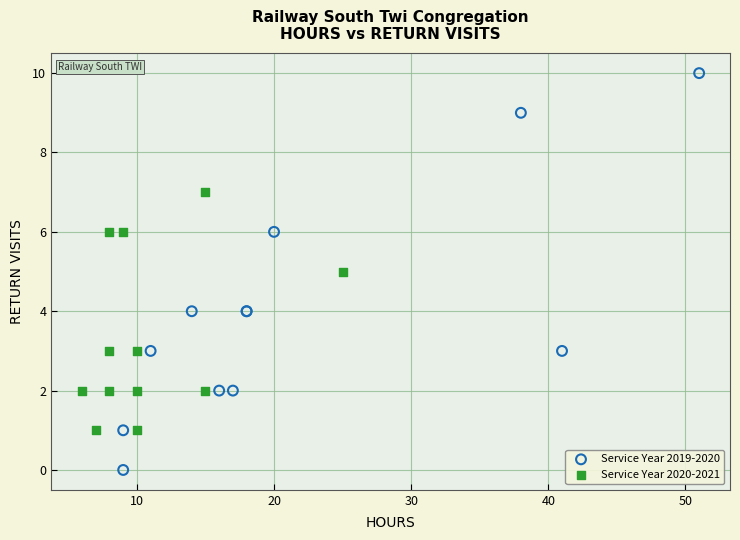

Which series reaches the minimum Y coordinate?

Service Year 2019-2020